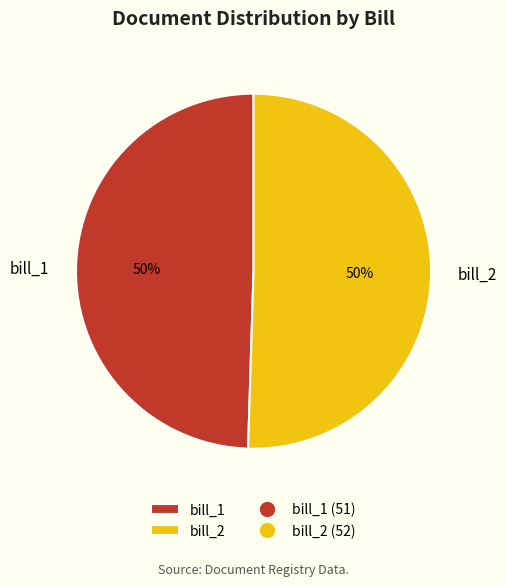

To the nearest percent, what is the combined percentage of bill_2 and bill_1?

100%